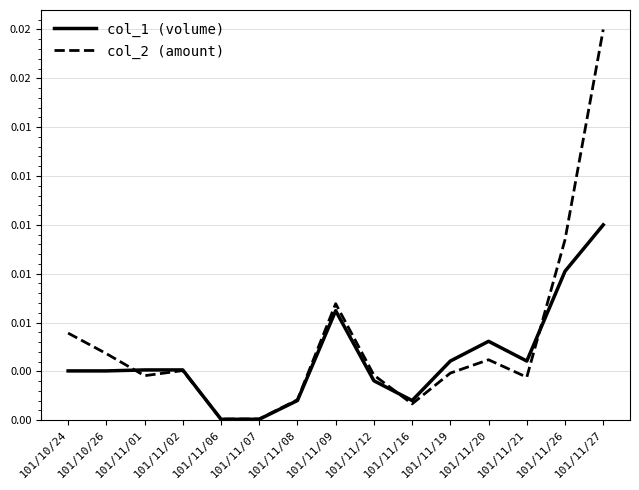

Is the value of col_2 (amount) at 101/10/26 greater than the value of col_1 (volume) at 101/11/07?

Yes